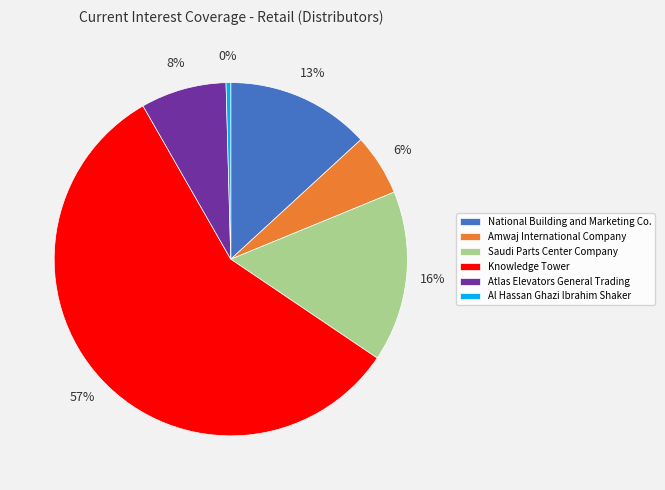

Do National Building and Marketing Co. and Atlas Elevators General Trading together represent more than half of the pie?

No